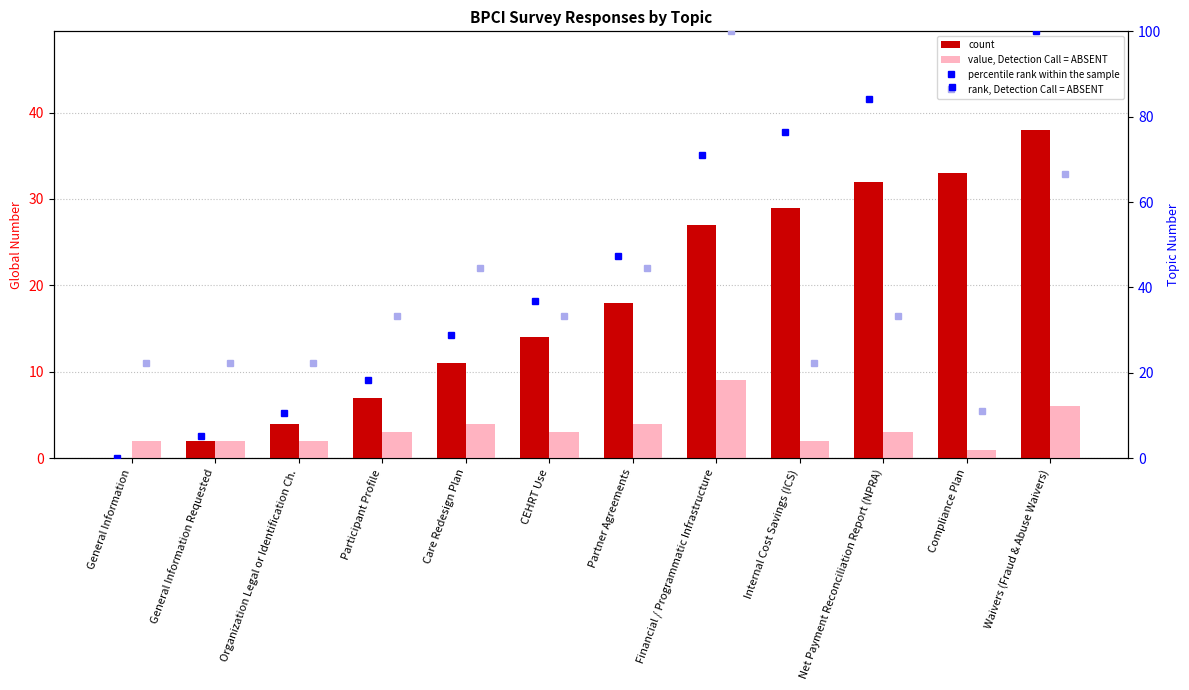

Where does the count series first go above 18?

Financial / Programmatic Infrastructure